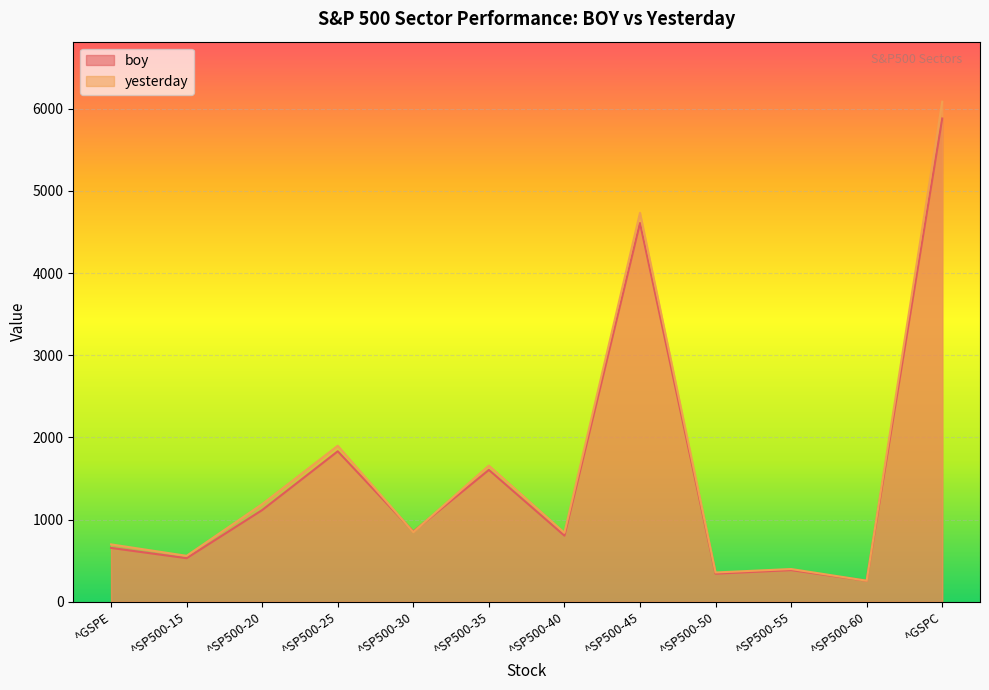

What is the highest value of the boy series?

5881.6